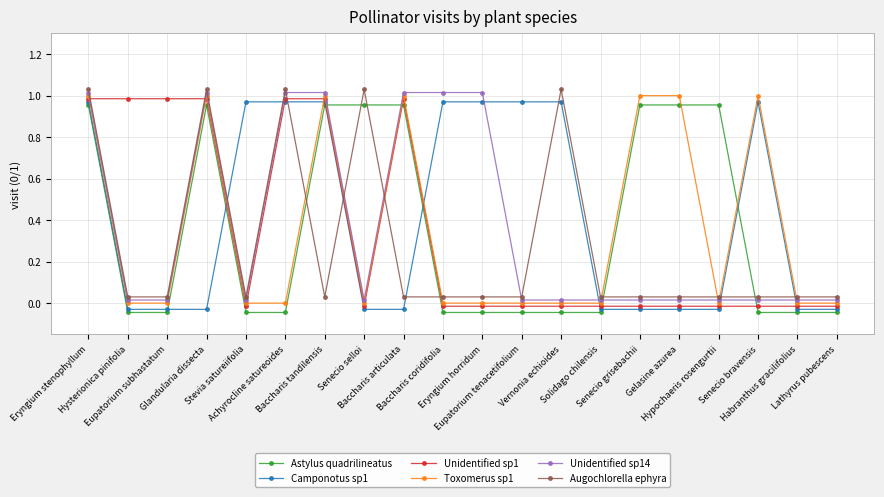

True or false: Augochlorella ephyra has a value of 0.0 at Eryngium horridum.

False